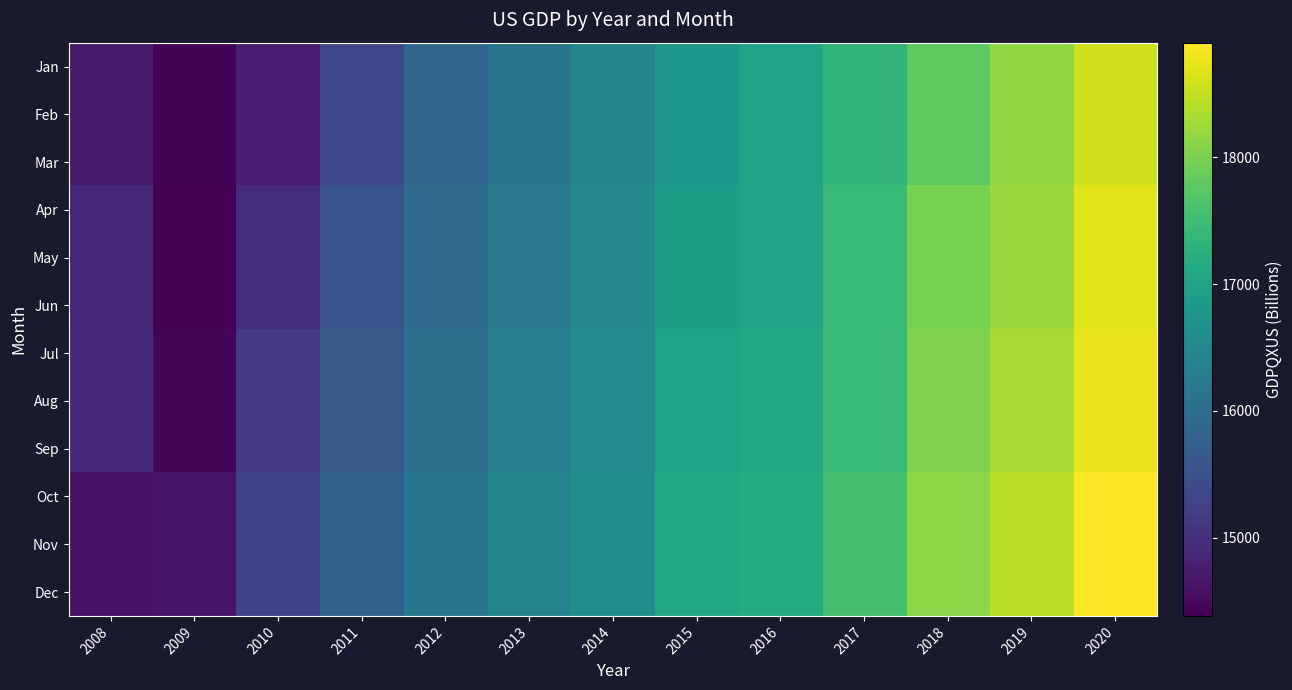

Reading left to right, transcribe all the data shown in this chart.

Jan: 2008=14706.5	2009=14430.9	2010=14764.6	2011=15351.4	2012=15840.7	2013=16129.4	2014=16441.4	2015=16749.8	2016=17025.2	2017=17365.0	2018=17783.6	2019=18154.2	2020=18573.4
Feb: 2008=14706.5	2009=14430.9	2010=14764.6	2011=15351.4	2012=15840.7	2013=16129.4	2014=16441.4	2015=16749.8	2016=17025.2	2017=17365.0	2018=17783.6	2019=18154.2	2020=18573.4
Mar: 2008=14706.5	2009=14430.9	2010=14764.6	2011=15351.4	2012=15840.7	2013=16129.4	2014=16441.4	2015=16749.8	2016=17025.2	2017=17365.0	2018=17783.6	2019=18154.2	2020=18573.4
Apr: 2008=14865.7	2009=14381.2	2010=14980.2	2011=15557.5	2012=15962.4	2013=16197.0	2014=16502.4	2015=16893.1	2016=17025.2	2017=17448.2	2018=17998.3	2019=18222.3	2020=18688.8
May: 2008=14865.7	2009=14381.2	2010=14980.2	2011=15557.5	2012=15962.4	2013=16197.0	2014=16502.4	2015=16893.1	2016=17025.2	2017=17448.2	2018=17998.3	2019=18222.3	2020=18688.8
Jun: 2008=14865.7	2009=14381.2	2010=14980.2	2011=15557.5	2012=15962.4	2013=16197.0	2014=16502.4	2015=16893.1	2016=17025.2	2017=17448.2	2018=17998.3	2019=18222.3	2020=18688.8
Jul: 2008=14899.0	2009=14448.9	2010=15141.6	2011=15648.1	2012=16048.6	2013=16319.2	2014=16568.9	2015=17002.2	2016=17098.3	2017=17442.2	2018=18034.8	2019=18310.6	2020=18757.4
Aug: 2008=14899.0	2009=14448.9	2010=15141.6	2011=15648.1	2012=16048.6	2013=16319.2	2014=16568.9	2015=17002.2	2016=17098.3	2017=17442.2	2018=18034.8	2019=18310.6	2020=18757.4
Sep: 2008=14899.0	2009=14448.9	2010=15141.6	2011=15648.1	2012=16048.6	2013=16319.2	2014=16568.9	2015=17002.2	2016=17098.3	2017=17442.2	2018=18034.8	2019=18310.6	2020=18757.4
Oct: 2008=14608.2	2009=14651.2	2010=15309.5	2011=15793.7	2012=16156.0	2013=16420.4	2014=16637.9	2015=17101.6	2016=17173.1	2017=17568.3	2018=18115.6	2019=18437.6	2020=18905.5
Nov: 2008=14608.2	2009=14651.2	2010=15309.5	2011=15793.7	2012=16156.0	2013=16420.4	2014=16637.9	2015=17101.6	2016=17173.1	2017=17568.3	2018=18115.6	2019=18437.6	2020=18905.5
Dec: 2008=14608.2	2009=14651.2	2010=15309.5	2011=15793.7	2012=16156.0	2013=16420.4	2014=16637.9	2015=17101.6	2016=17173.1	2017=17568.3	2018=18115.6	2019=18437.6	2020=18905.5